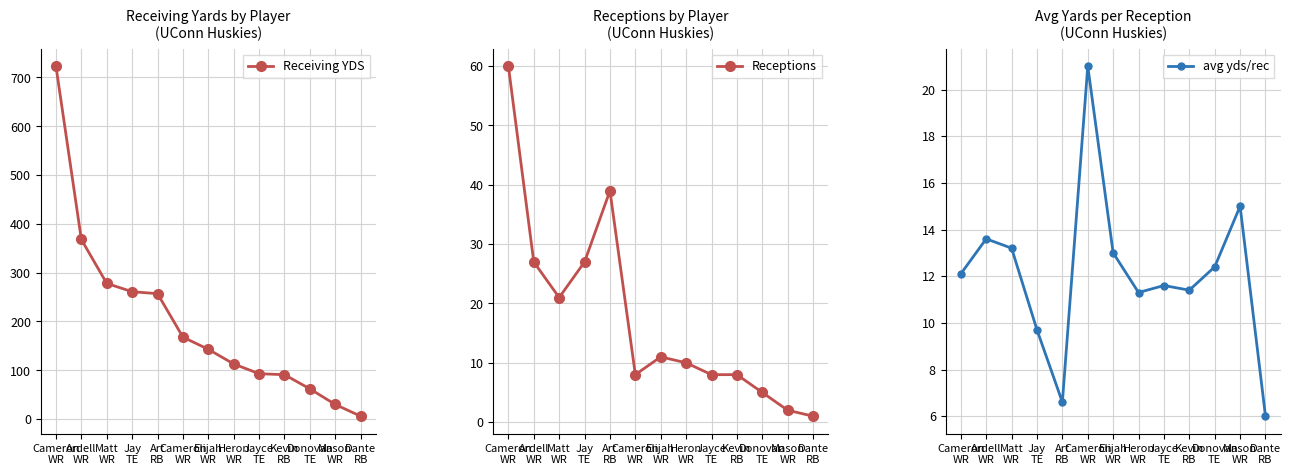

What is the value of the avg yds/rec point at the 9th from the left?

11.6